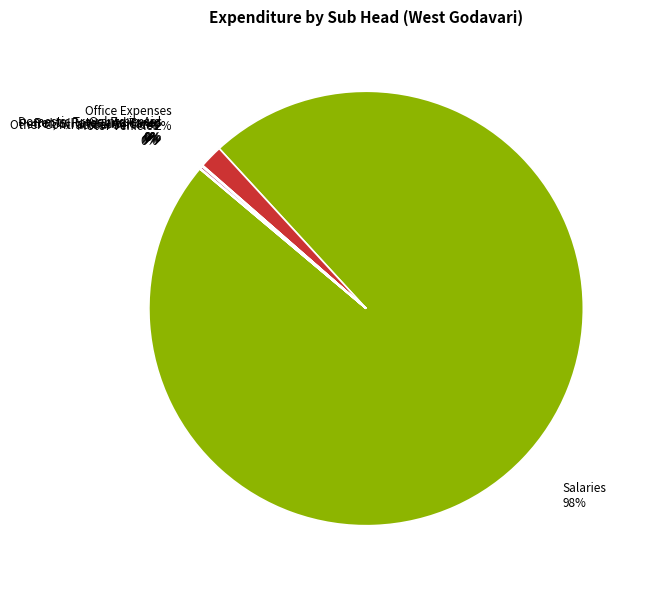

Is there any slice that represents more than half of the pie?

Yes